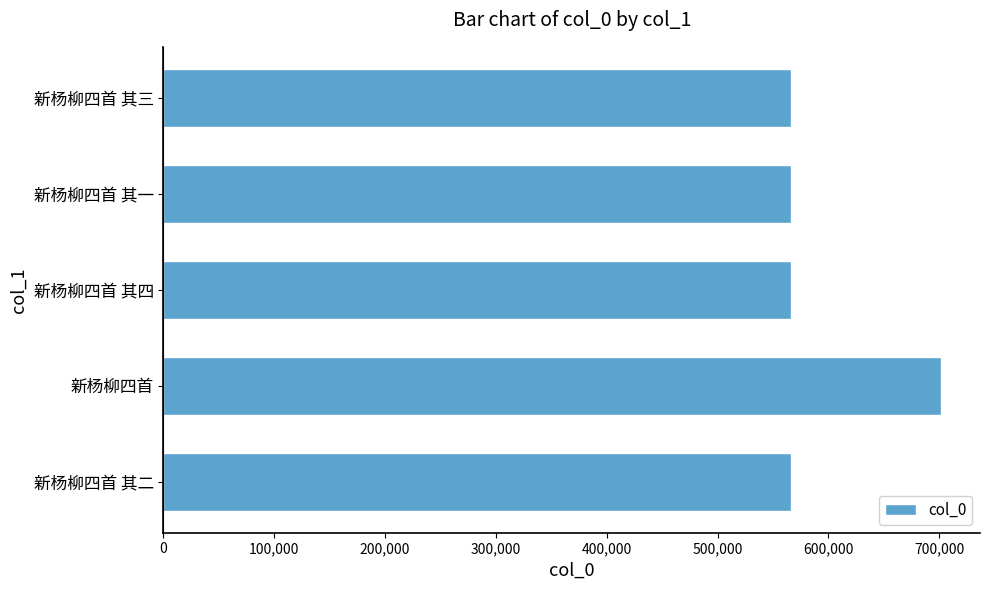

What is the ratio of the value at 新杨柳四首 其二 to the value at 新杨柳四首?

0.8